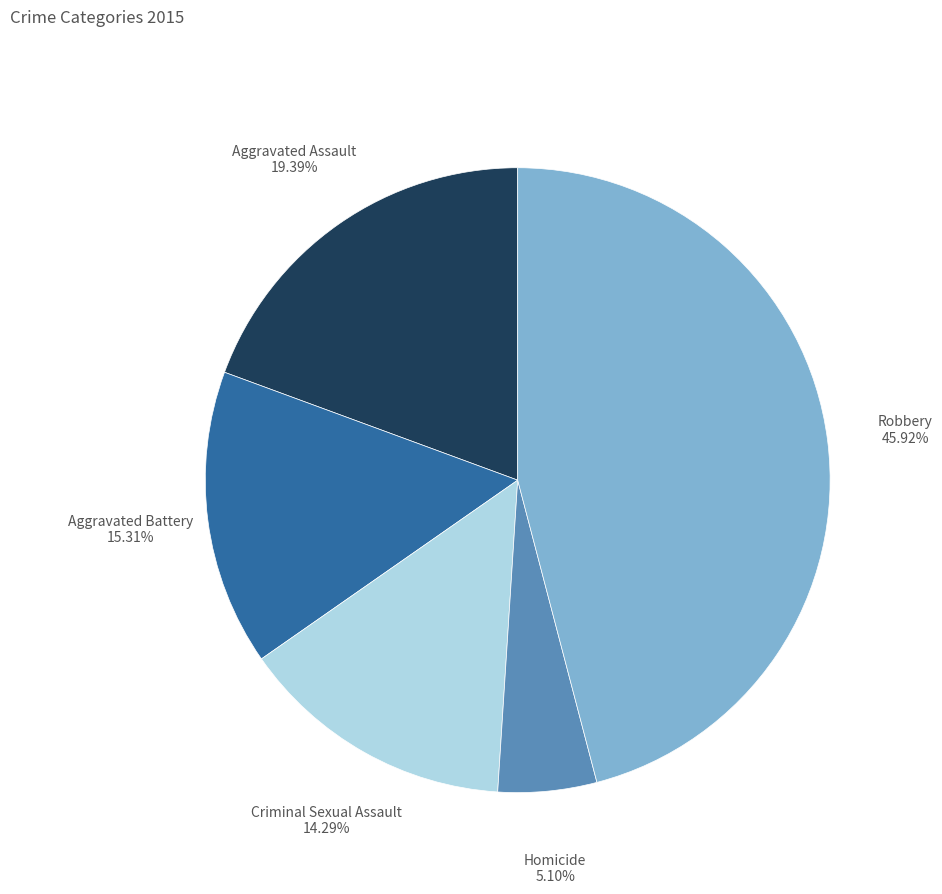

True or false: Robbery accounts for 53% of the total.

False